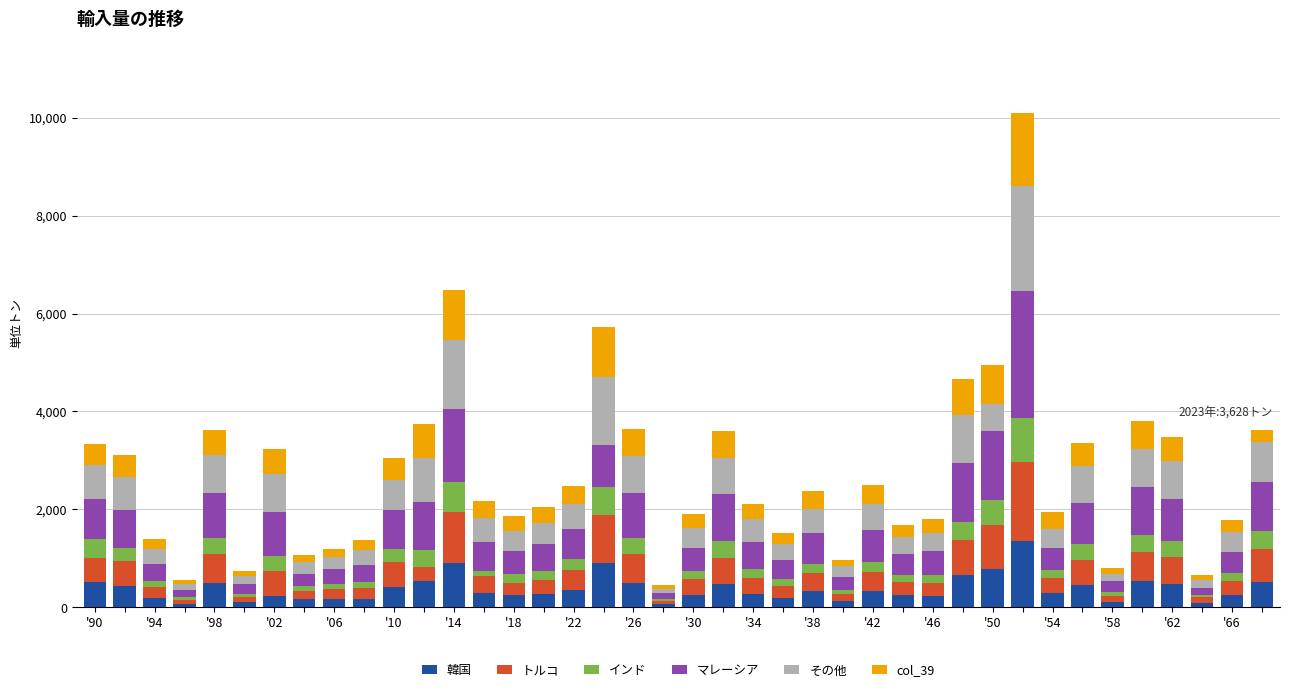

What is the difference between the maximum and minimum values in the 韓国 series?

1300